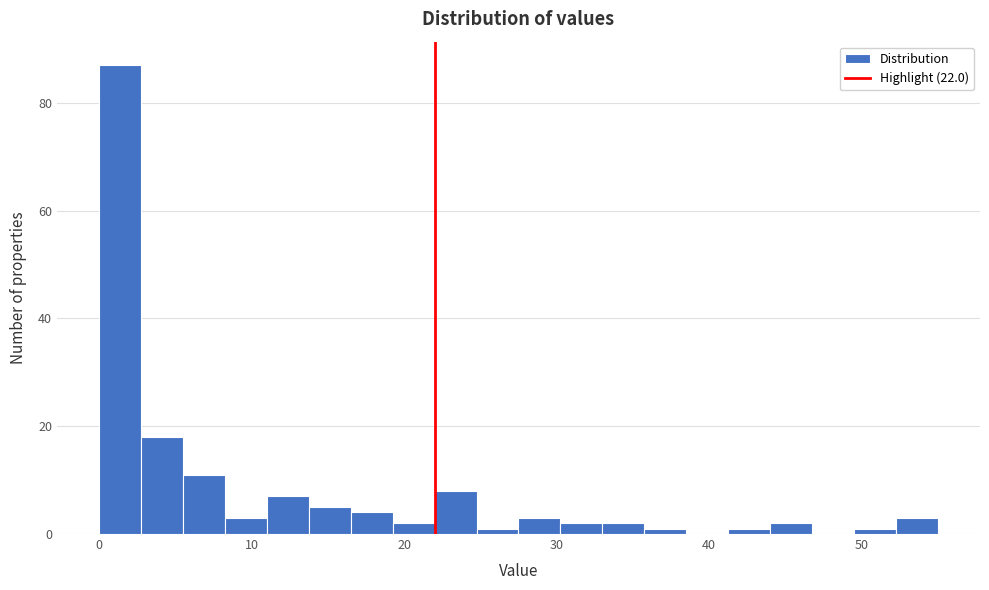

Around what value on the x-axis is the tallest bar? Give the approximate position of its centre, as read against the axis.

1